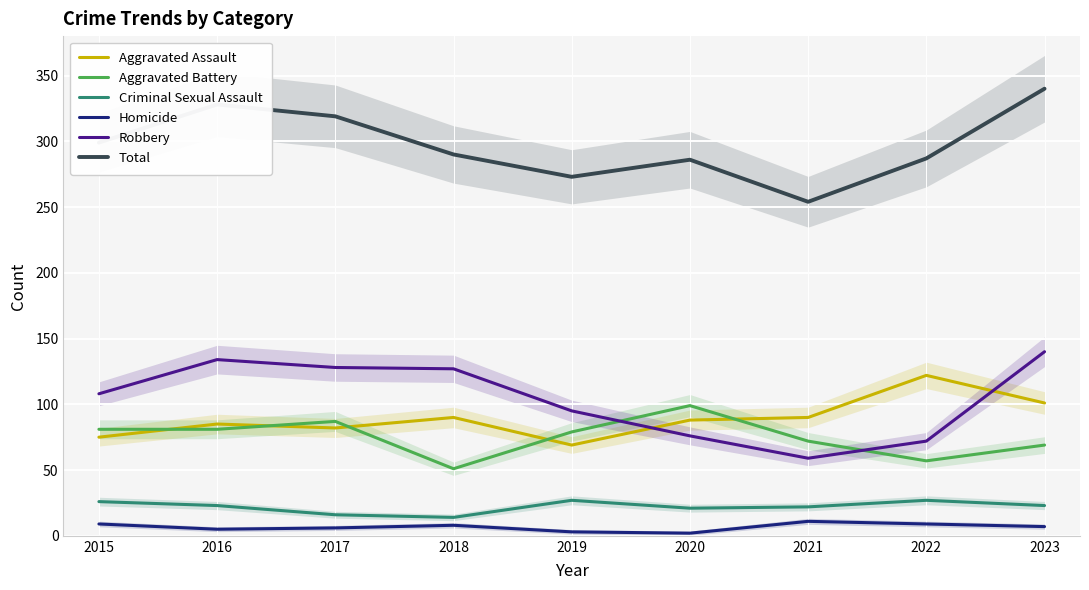

Where does the Criminal Sexual Assault series first go above 23?

2015